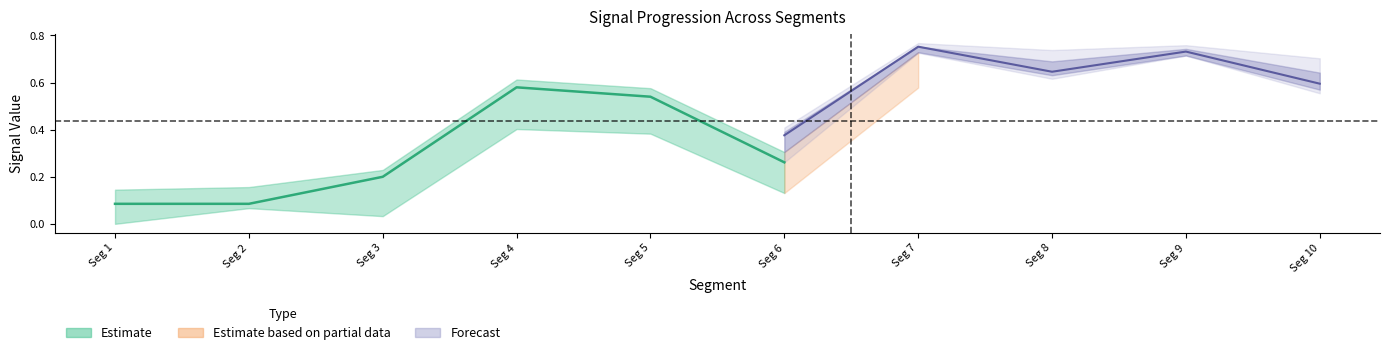

Is this an area chart (filled region under the line)?

No